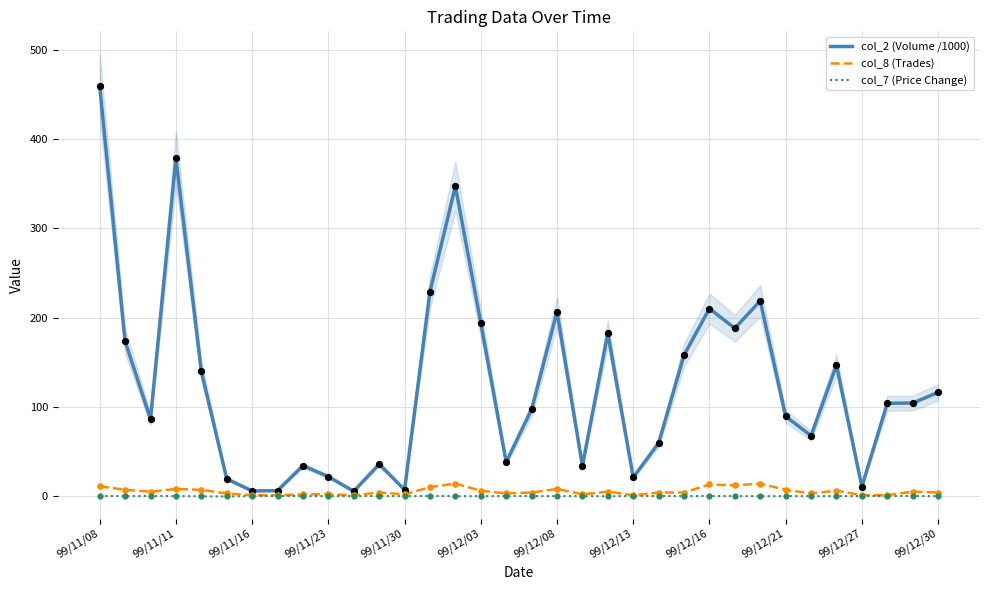

Which series has the widest spread of Y values?

col_2 (Volume /1000)